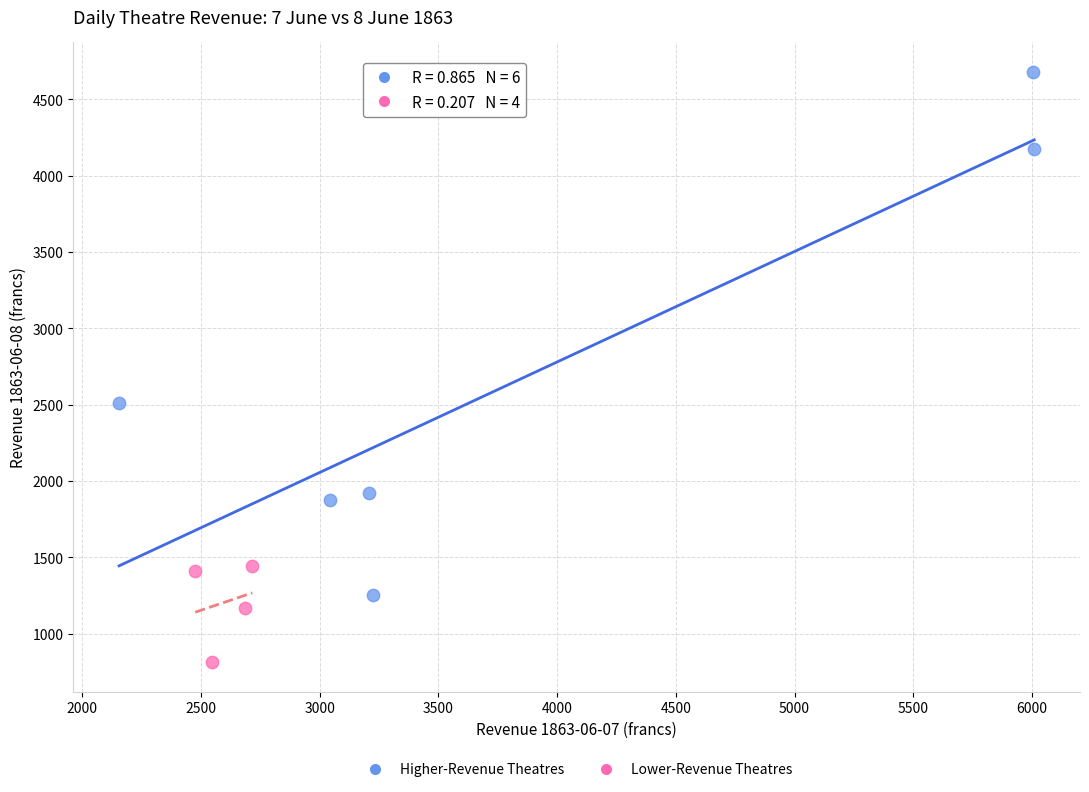

Which series contains the lowest Y value?

Lower-Revenue Theatres